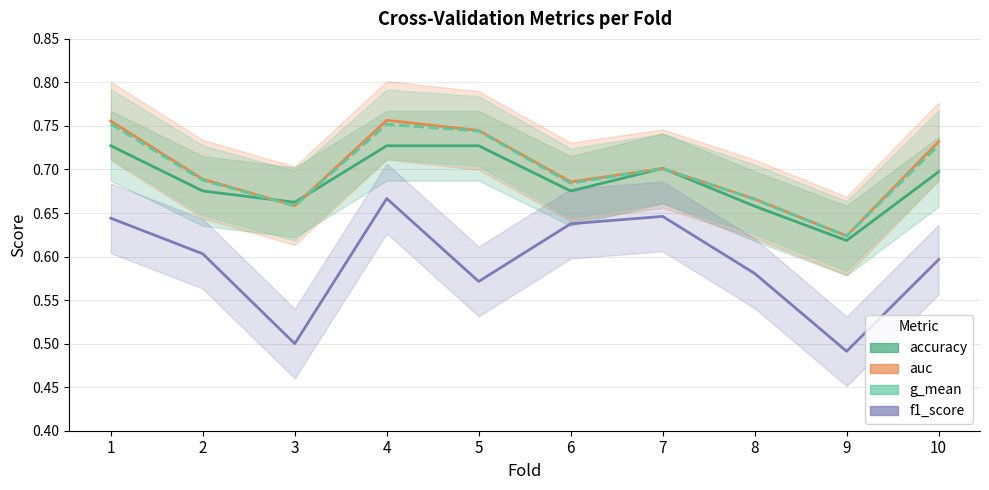

True or false: g_mean and auc cross at least once.

False